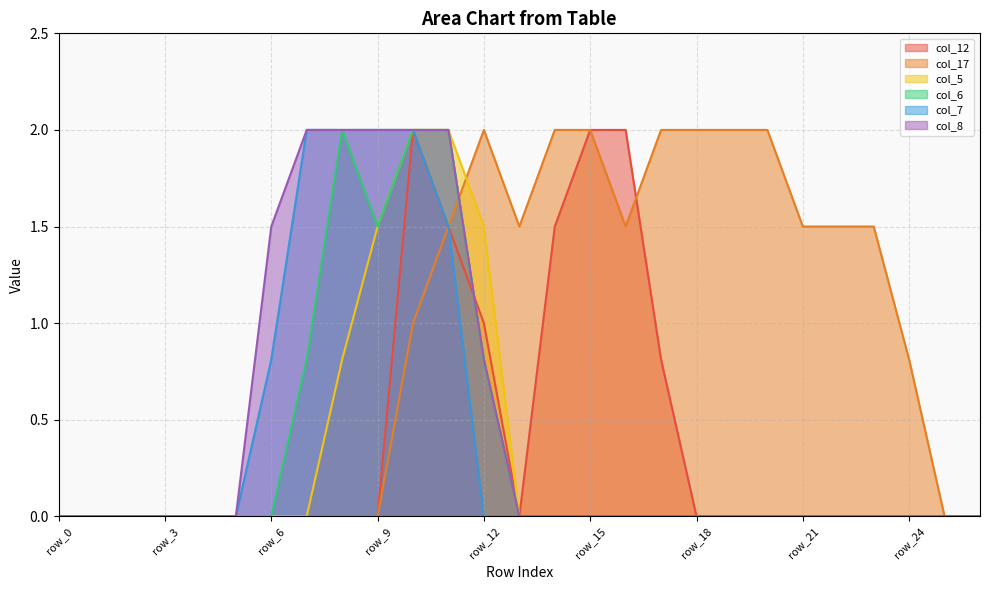

True or false: col_8 has a value of 0.0 at row_0.

True